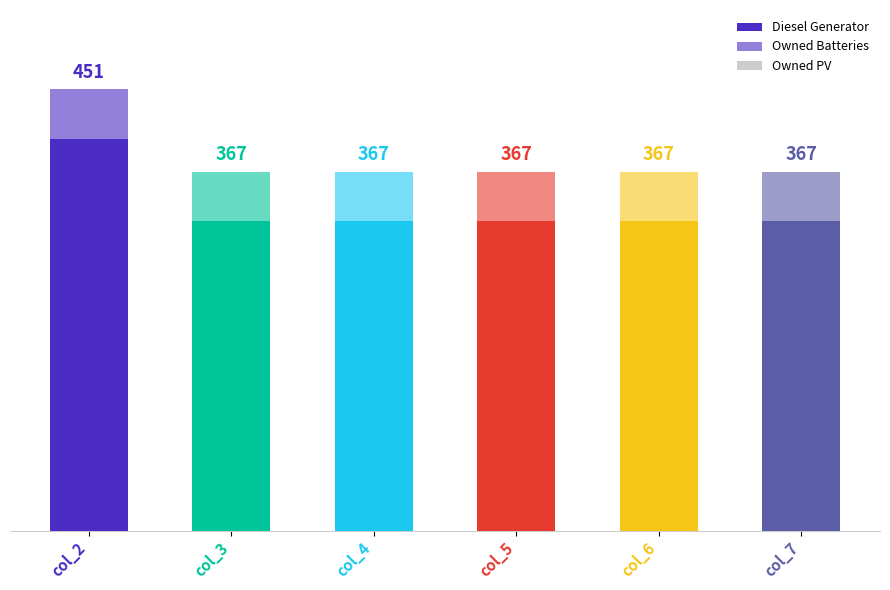

Are the bars grouped side by side (vs. stacked)?

No